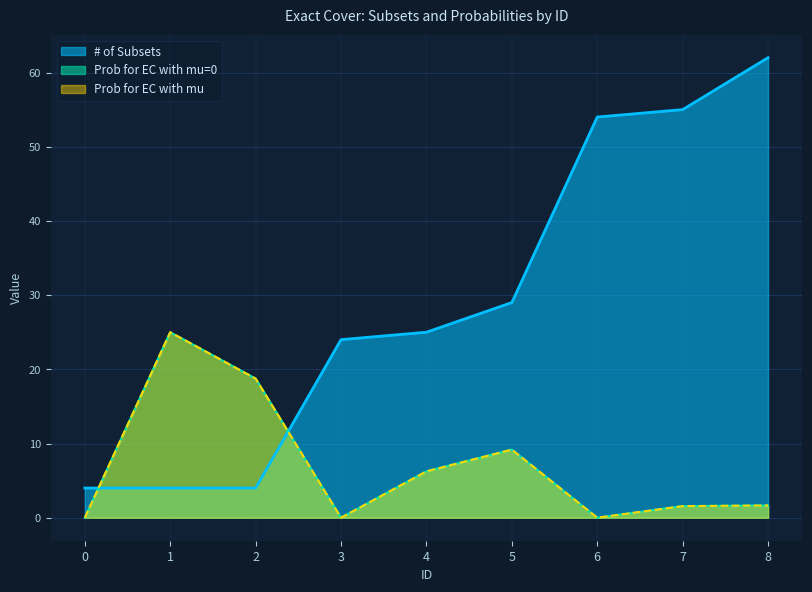

How many lines are shown in the chart?

3